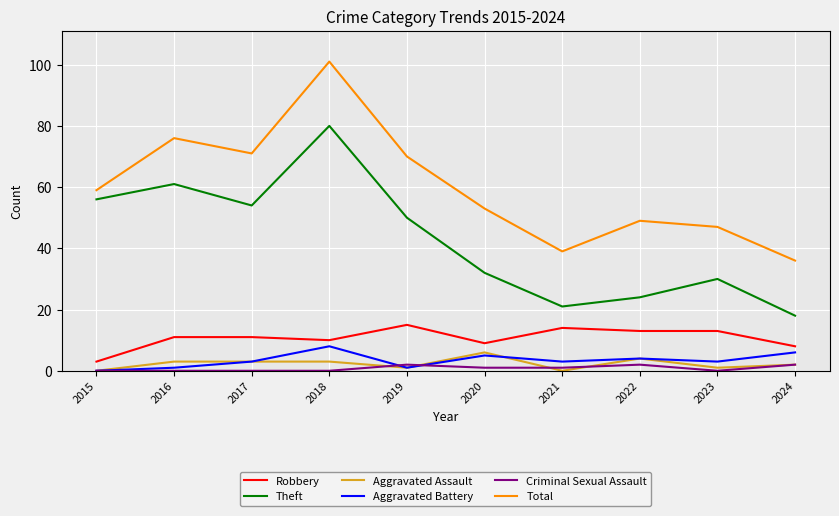

True or false: Robbery and Theft cross at least once.

False